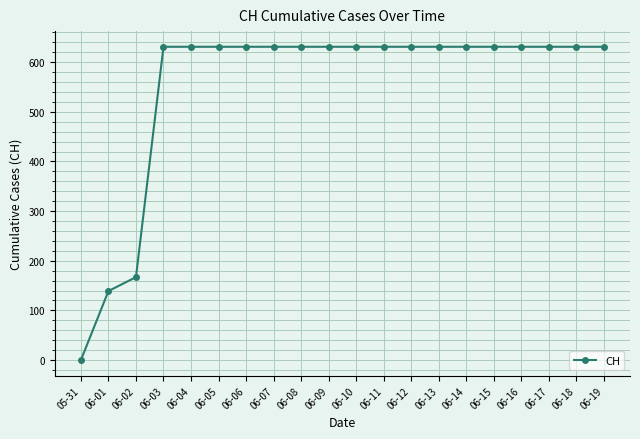

Reading right to left, what are all the values shown in this chart?

631	631	631	631	631	631	631	631	631	631	631	631	631	631	631	631	631	167	139	0